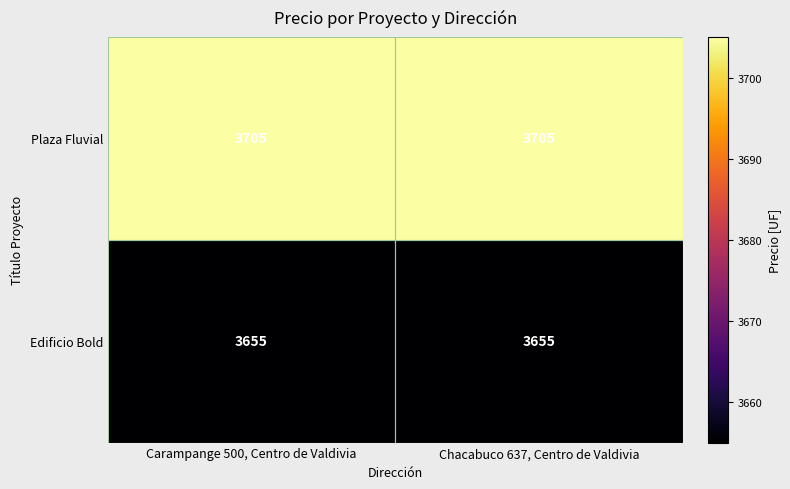

What is the sum of the Edificio Bold values at Chacabuco 637, Centro de Valdivia and Carampange 500, Centro de Valdivia?

7310